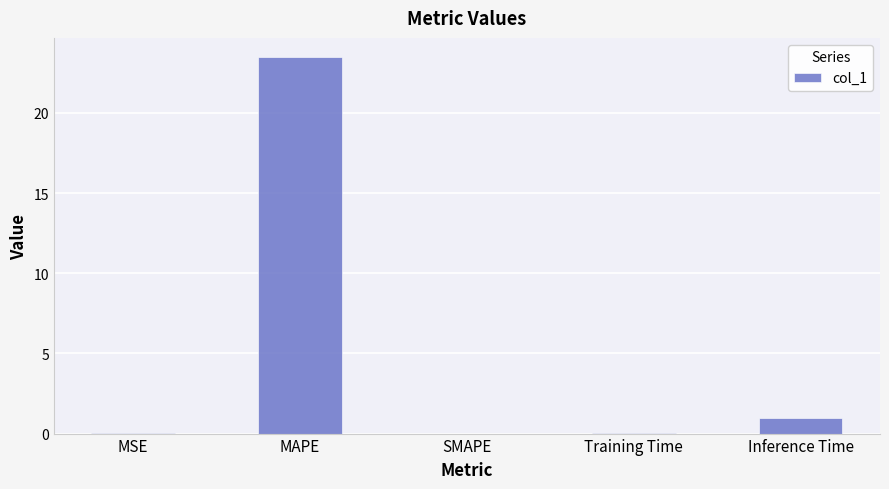

Are the bars horizontal?

No